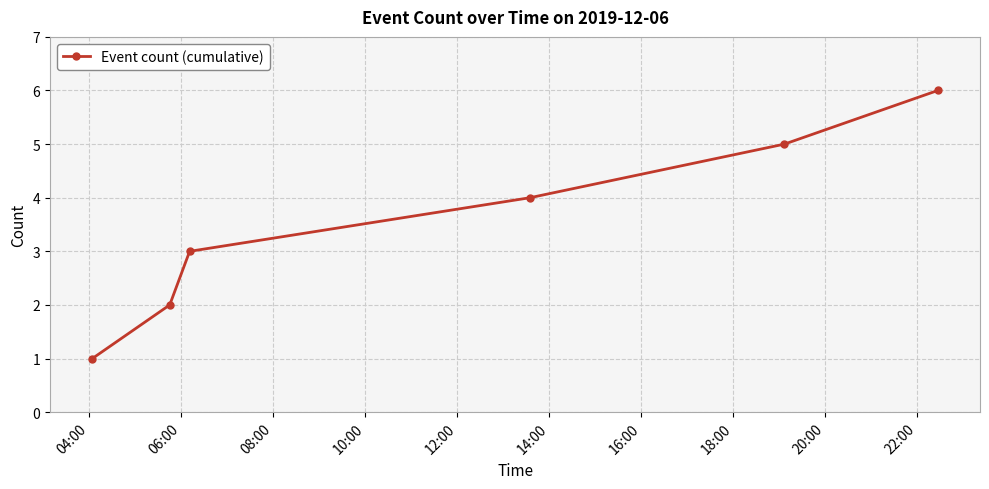

True or false: the data has more than 1 interior local peaks.

False